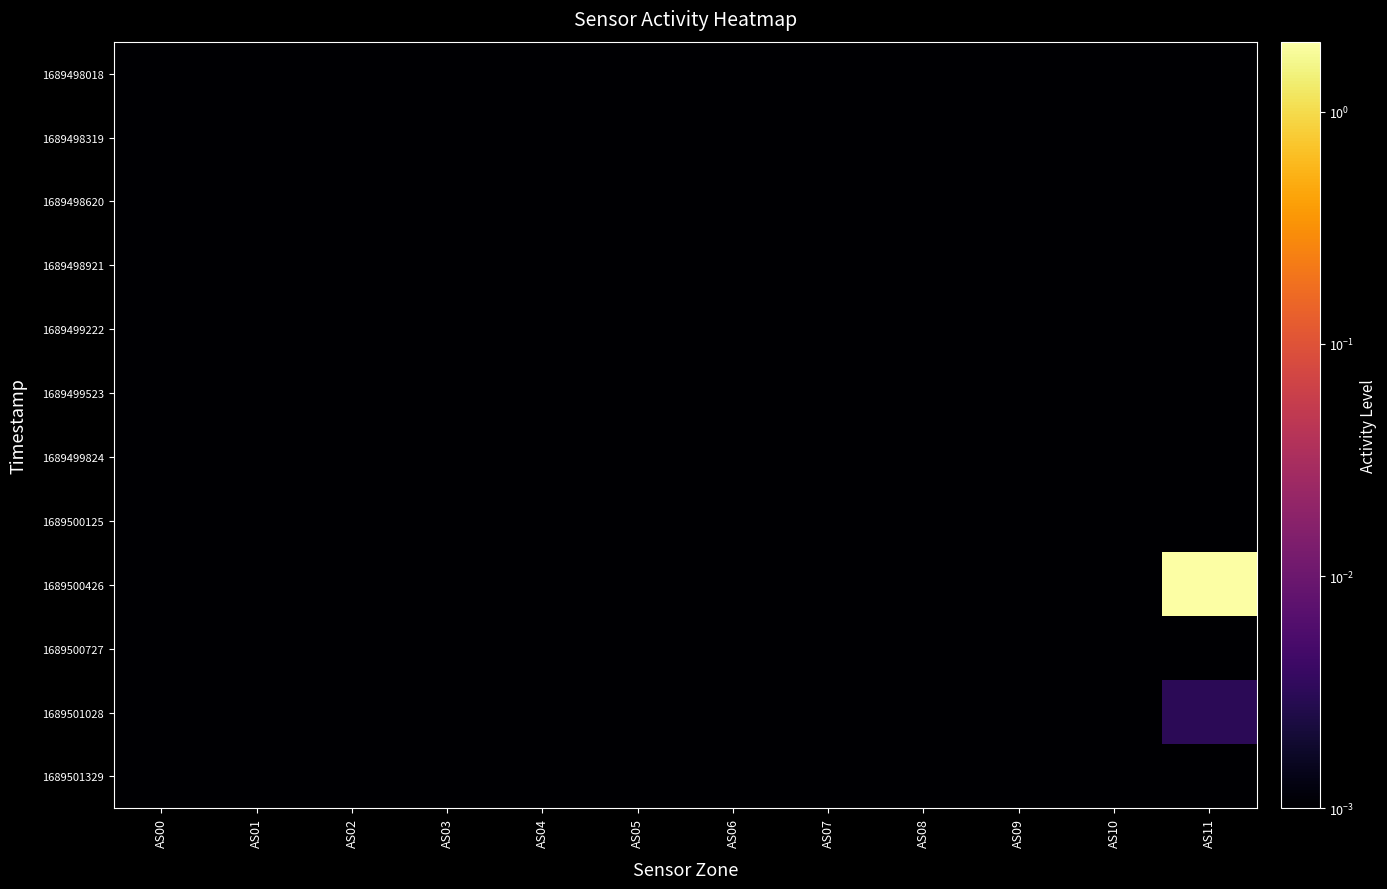

Which series has the largest range (max minus min)?

1689500426